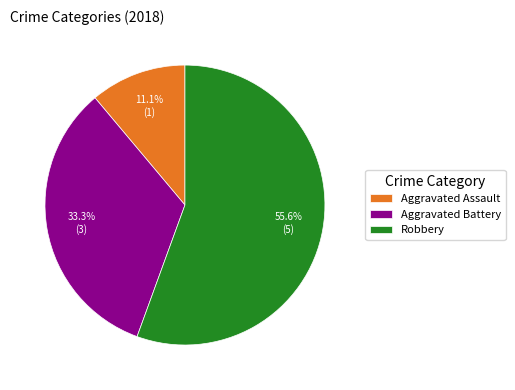

To the nearest percent, what is the average slice percentage?

33%